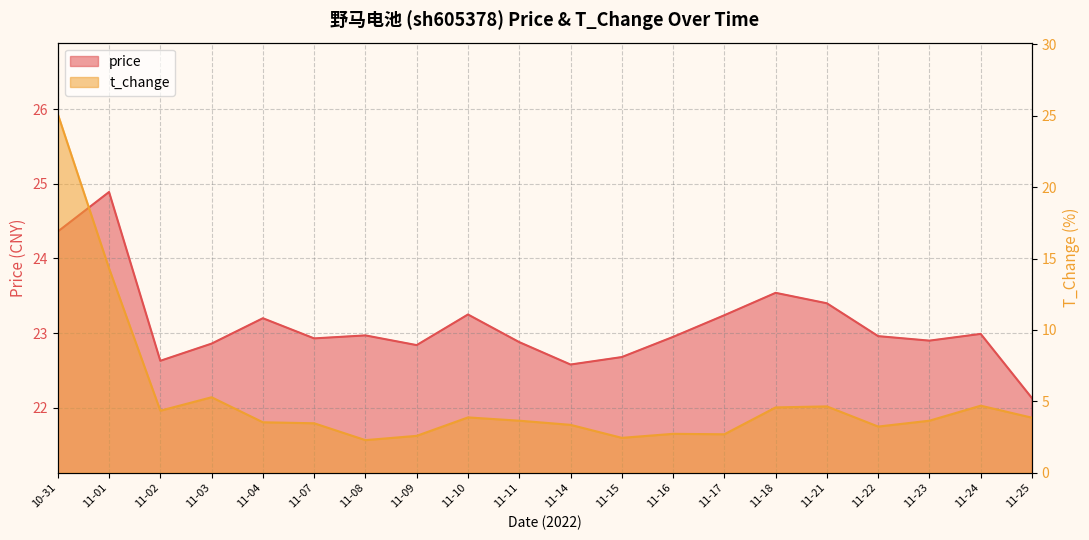

Reading right to left, extract all data points from this chart.

price: 11-25=22.1	11-24=23.0	11-23=22.9	11-22=23.0	11-21=23.4	11-18=23.5	11-17=23.2	11-16=22.9	11-15=22.7	11-14=22.6	11-11=22.9	11-10=23.2	11-09=22.8	11-08=23.0	11-07=22.9	11-04=23.2	11-03=22.9	11-02=22.6	11-01=24.9	10-31=24.4
t_change: 11-25=3.9	11-24=4.7	11-23=3.6	11-22=3.2	11-21=4.7	11-18=4.6	11-17=2.7	11-16=2.7	11-15=2.5	11-14=3.4	11-11=3.6	11-10=3.9	11-09=2.6	11-08=2.3	11-07=3.5	11-04=3.5	11-03=5.3	11-02=4.3	11-01=14.3	10-31=25.1